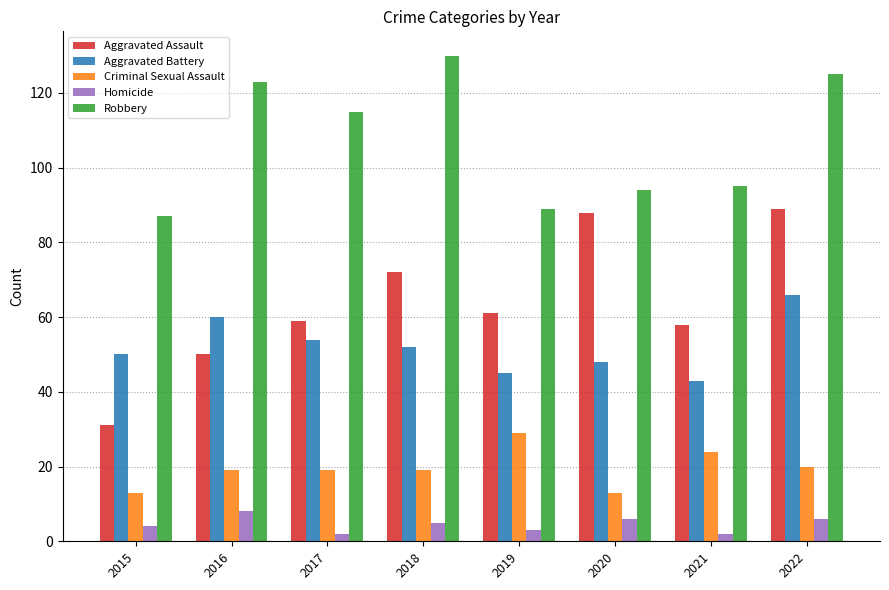

Is it true that Criminal Sexual Assault equals 13 at 2015?

True